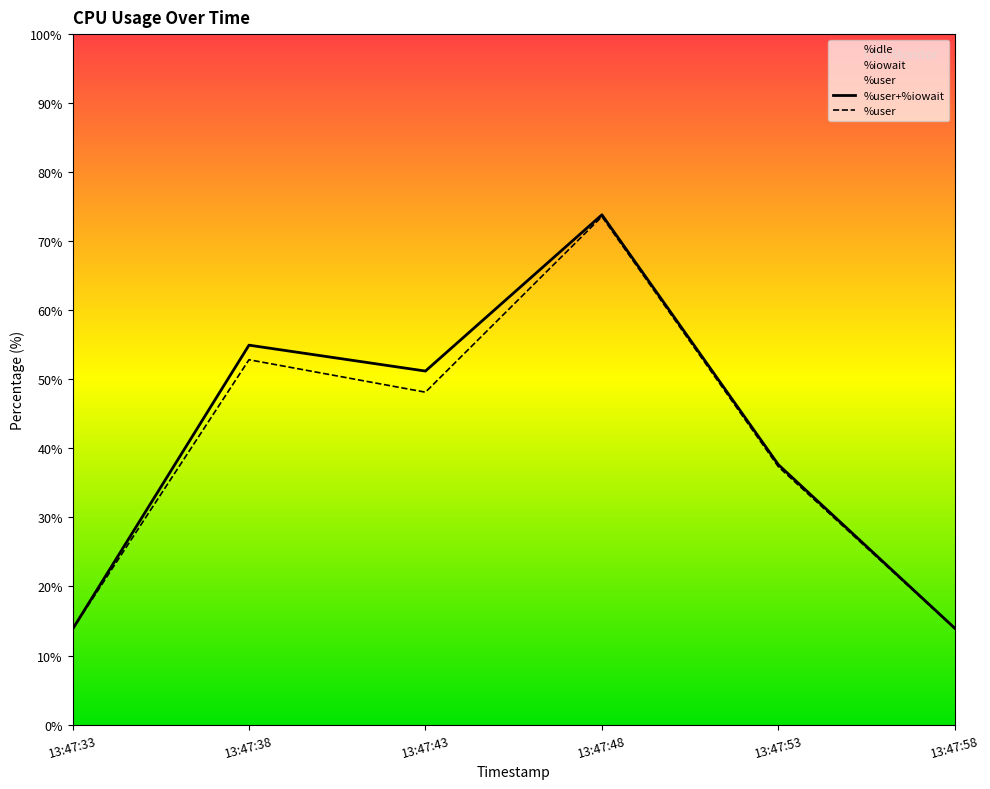

At which category is the sum across all series the highest?

13:47:48